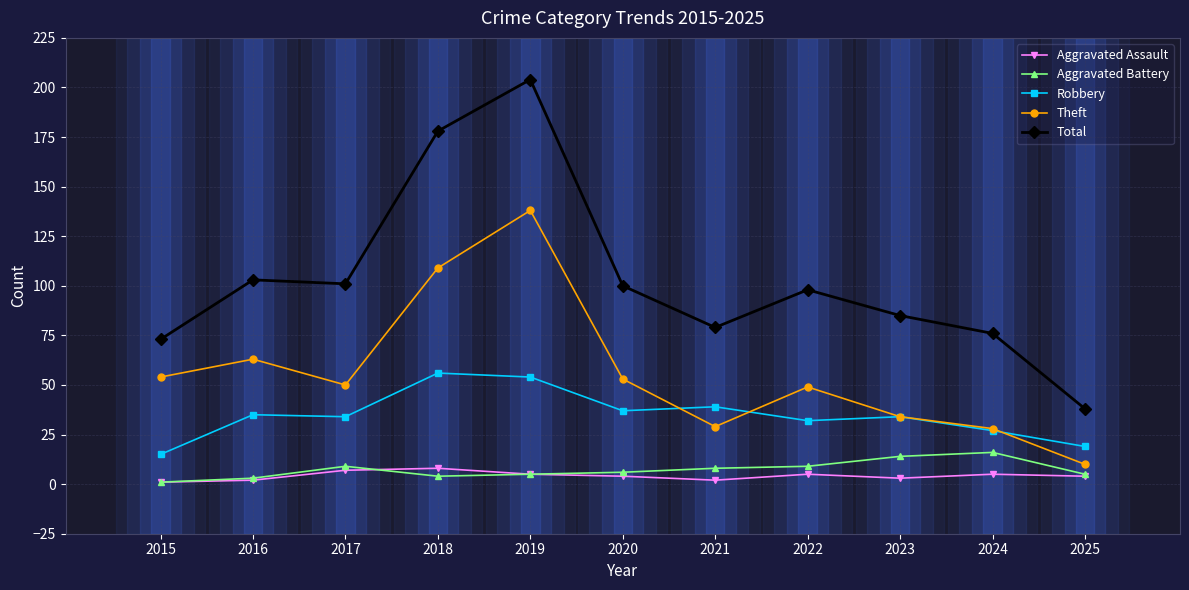

How many data points does each series have?

11